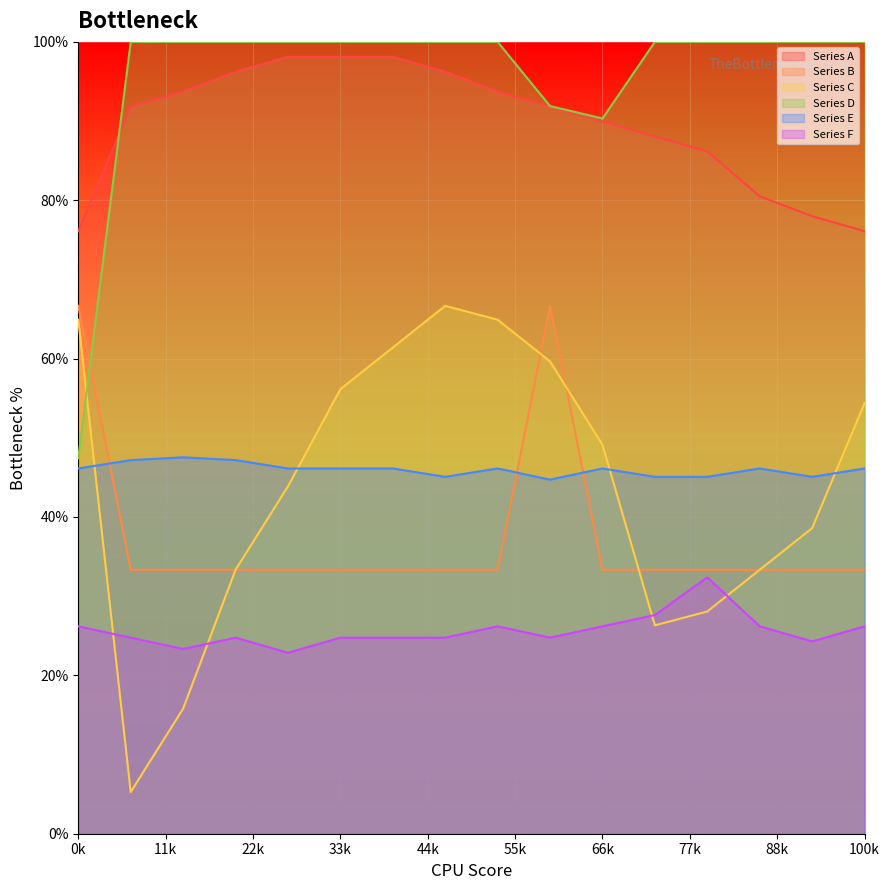

The Series B series shows 0.3 at 8. True or false?

True